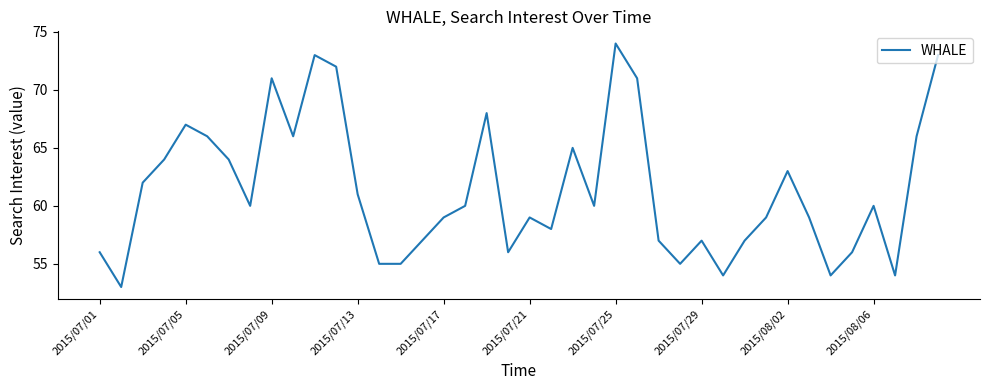

Reading right to left, extract all data points from this chart.

73	66	54	60	56	54	59	63	59	57	54	57	55	57	71	74	60	65	58	59	56	68	60	59	57	55	55	61	72	73	66	71	60	64	66	67	64	62	53	56